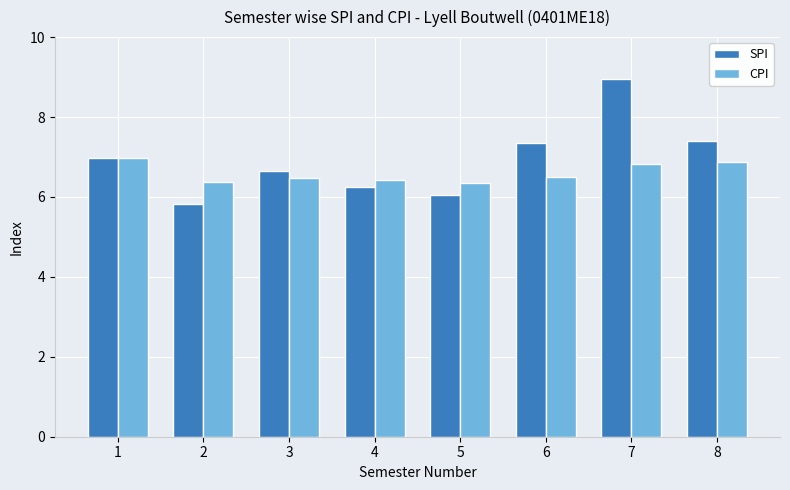

What is the lowest value of the CPI series?

6.3